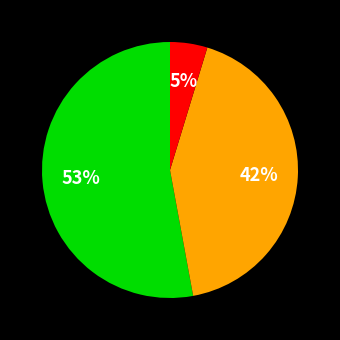

To the nearest percent, what is the average slice percentage?

33%